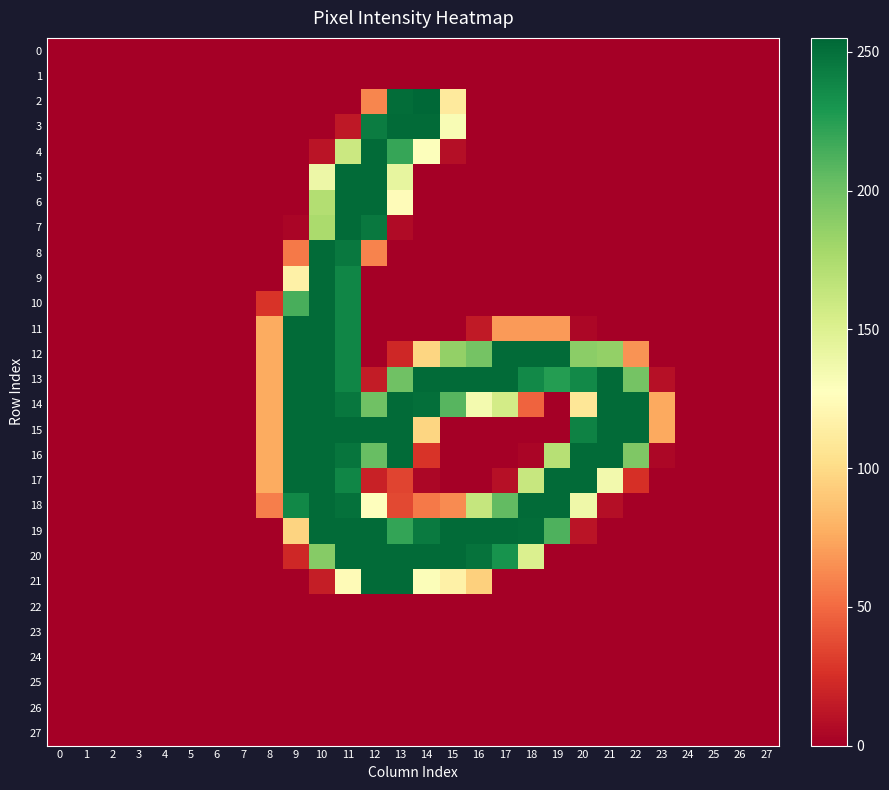

Which has a higher value, 9 or 0?

9